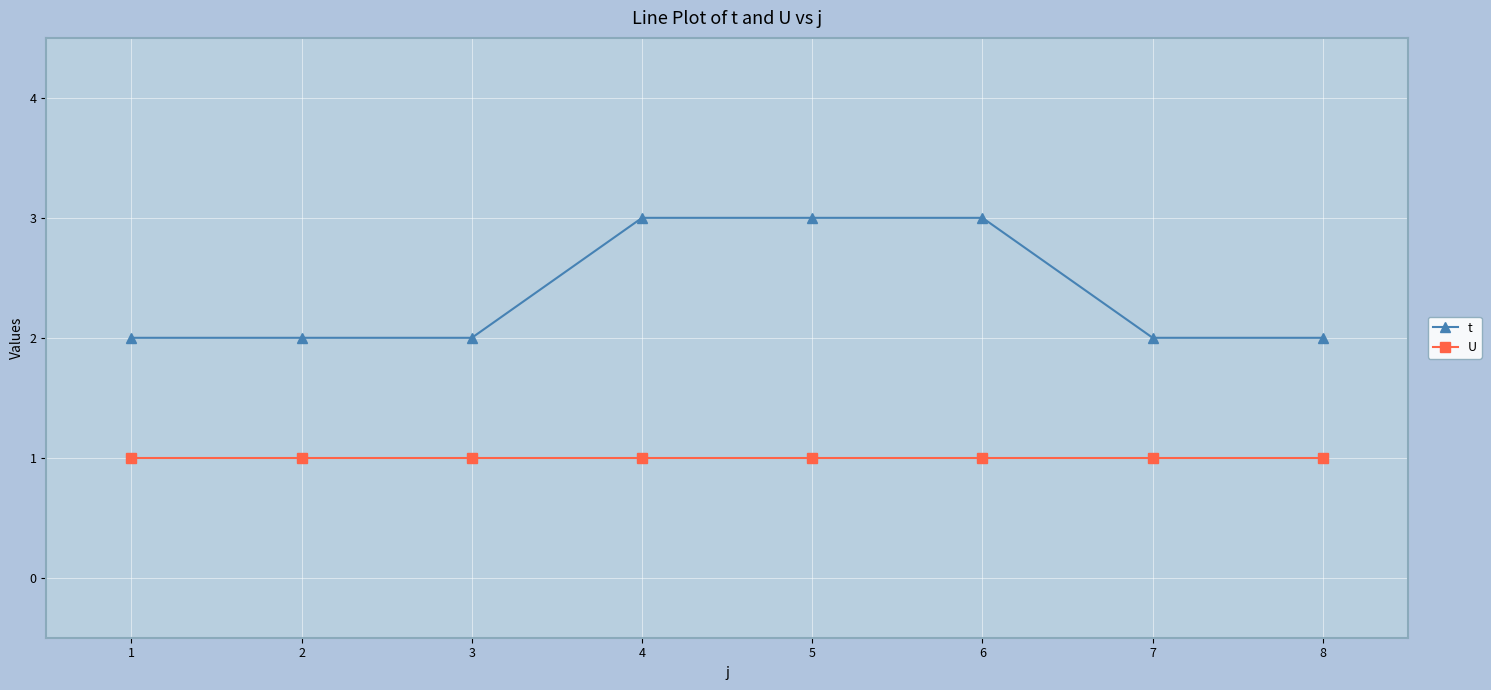

Is the value of t at 8 greater than the value of U at 3?

Yes